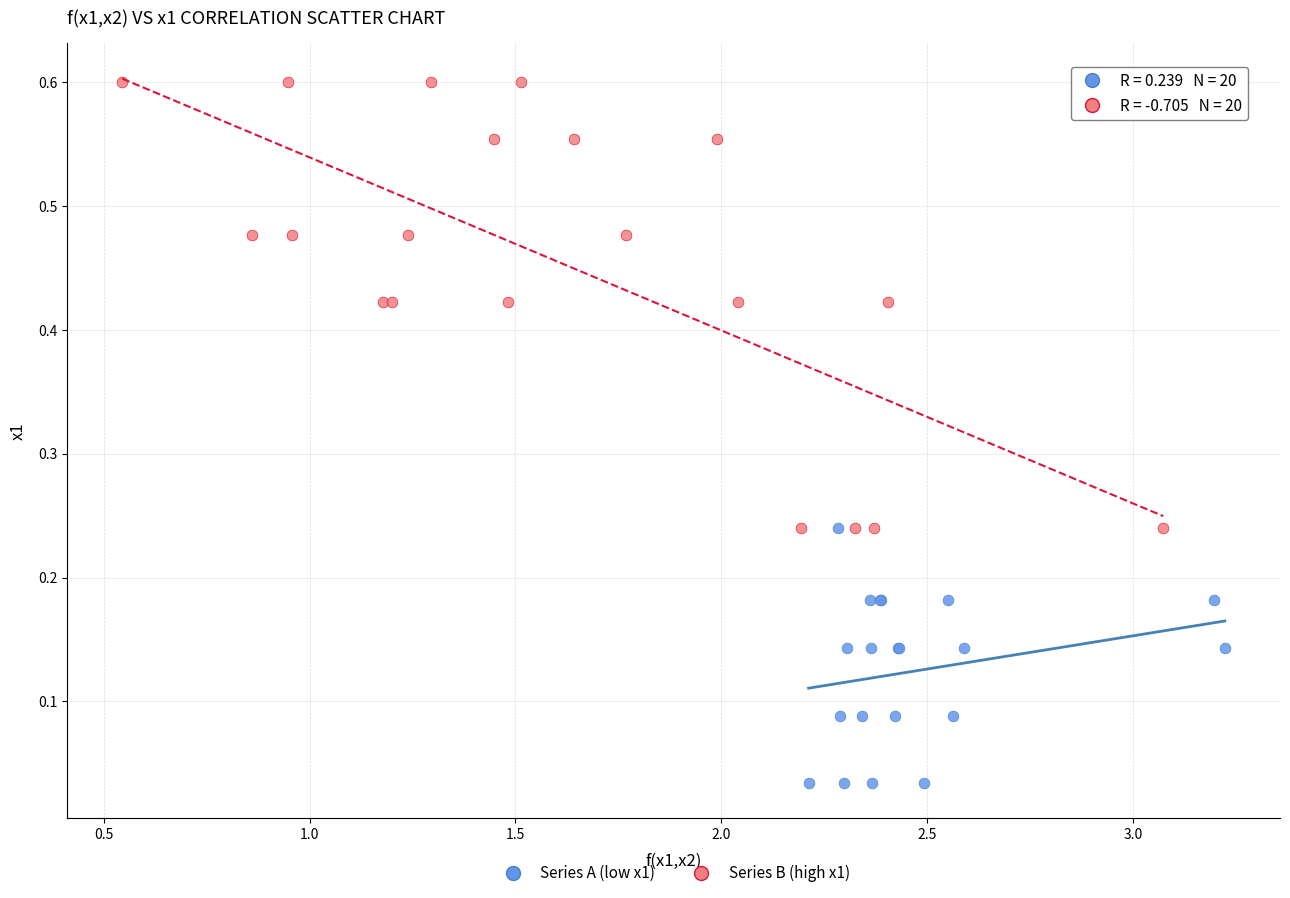

Which series contains the lowest Y value?

Series A (low x1)